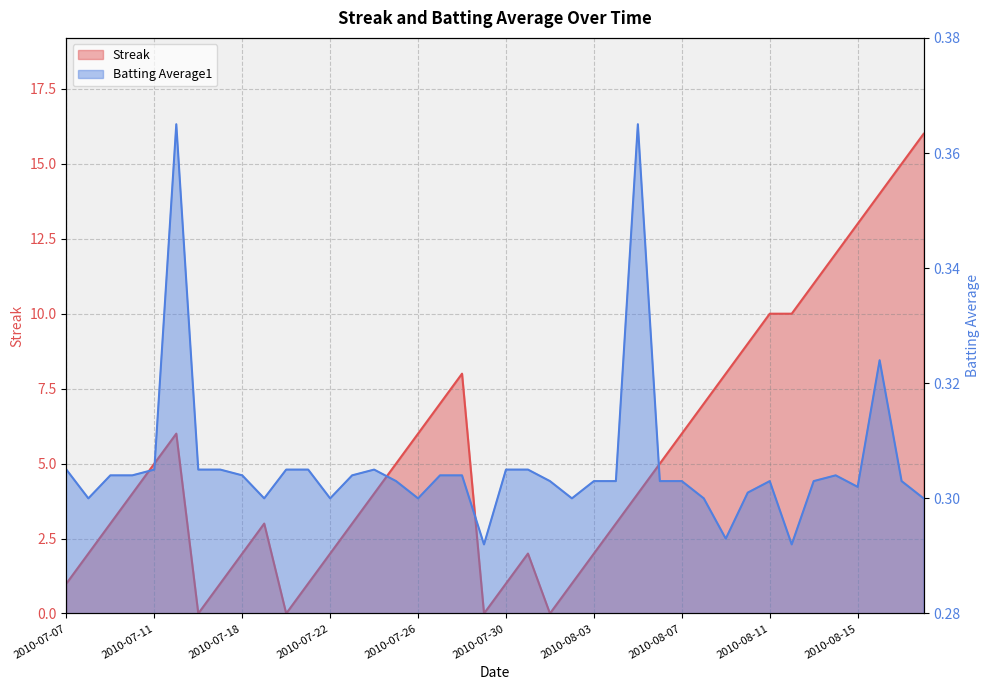

True or false: Streak has a value of 2.1 at 2010-08-04.

False